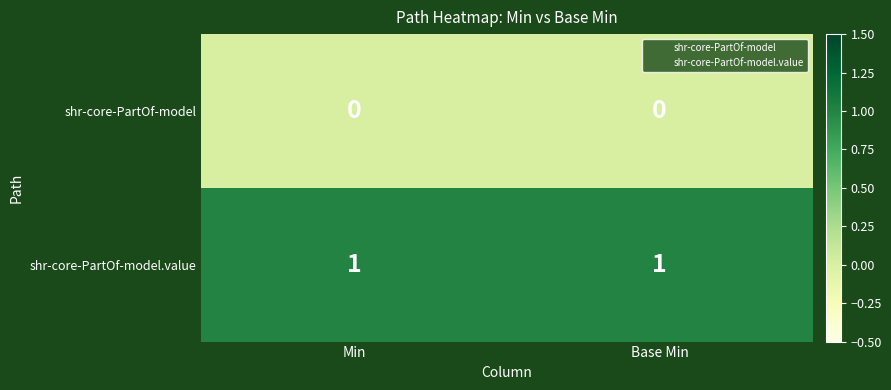

List the series in order of their overall mean, highest first.

shr-core-PartOf-model.value, shr-core-PartOf-model